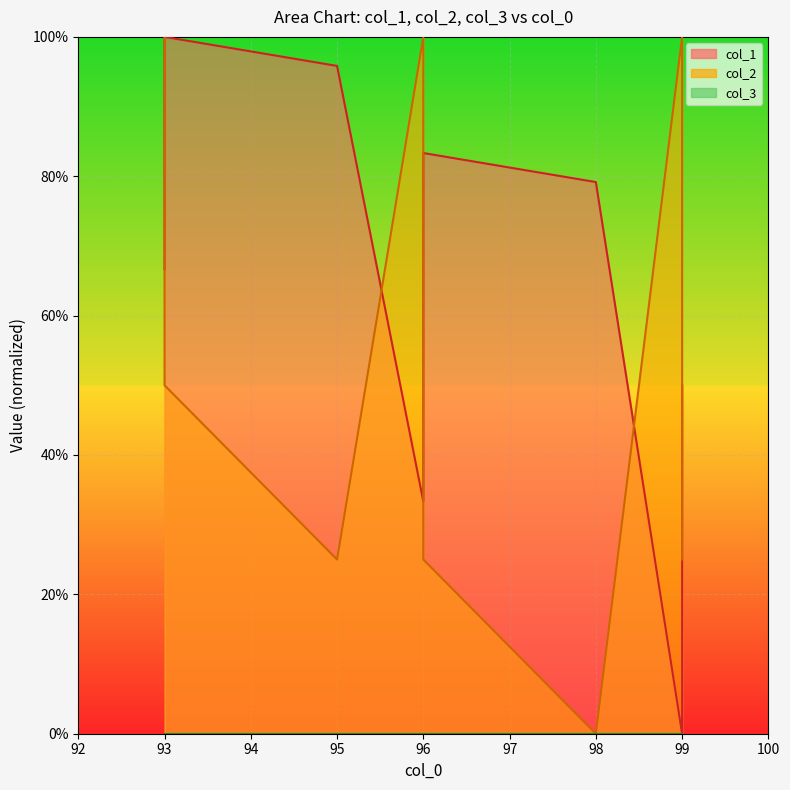

True or false: col_1 and col_2 intersect in this chart.

True